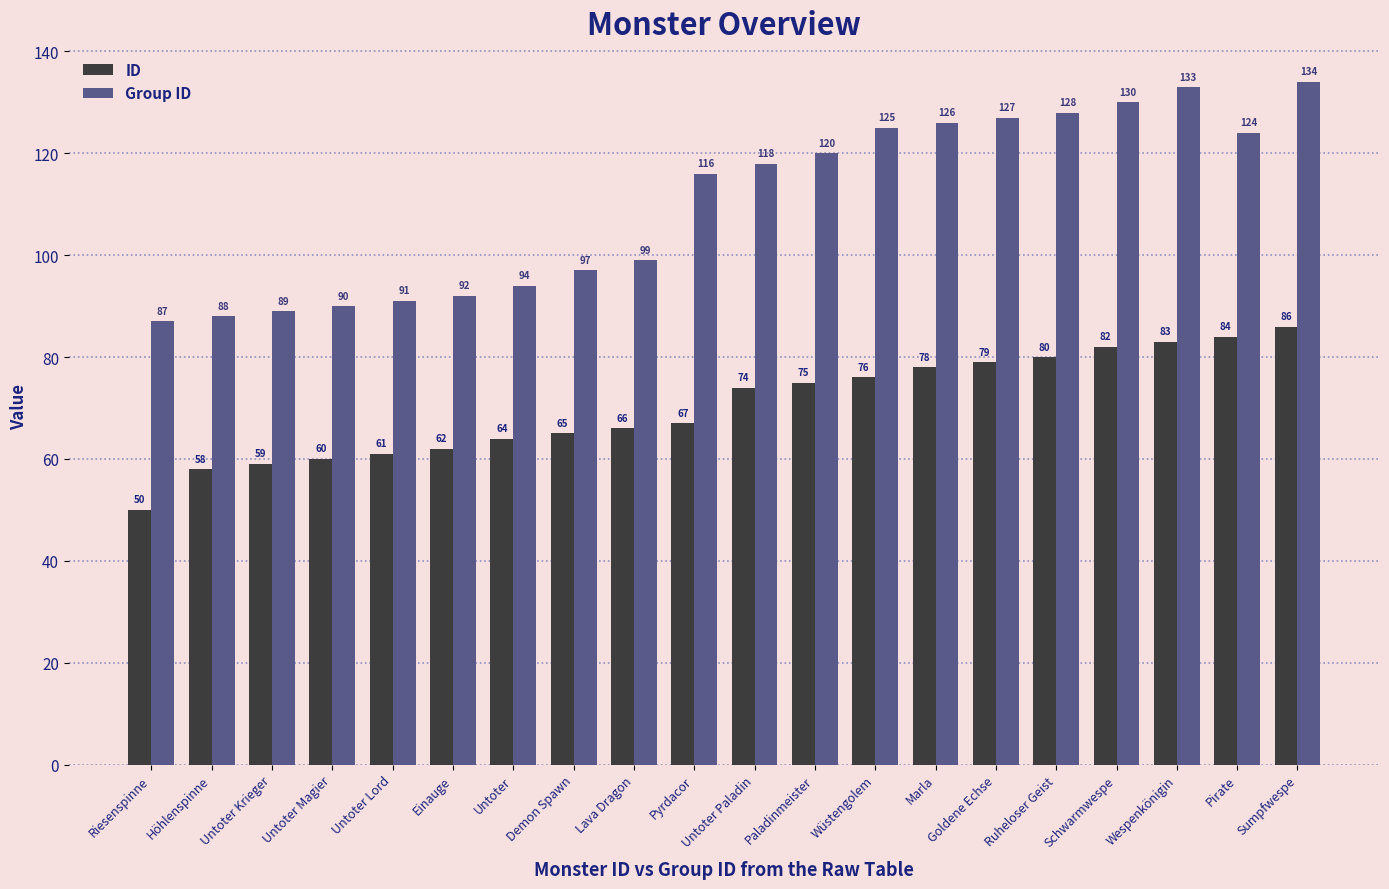

What are all the series names shown in the legend?

ID, Group ID